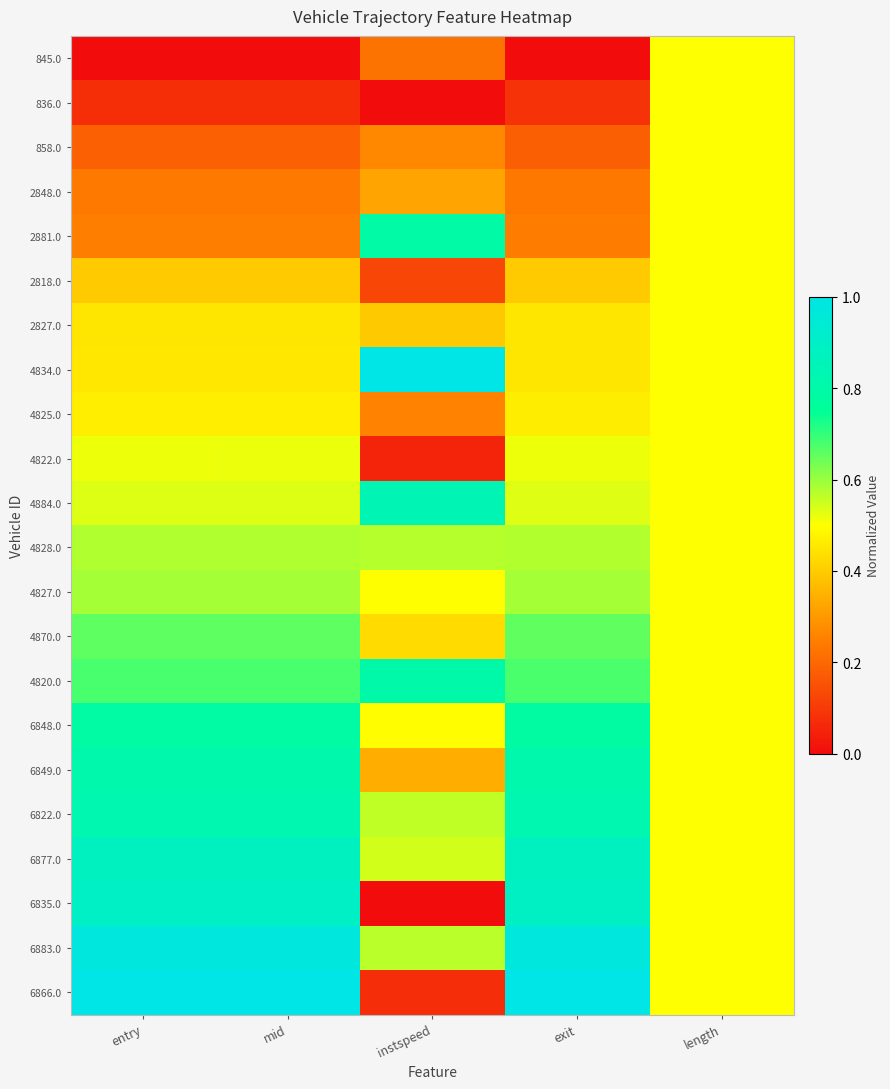

What is the maximum value shown in the chart?

1.0